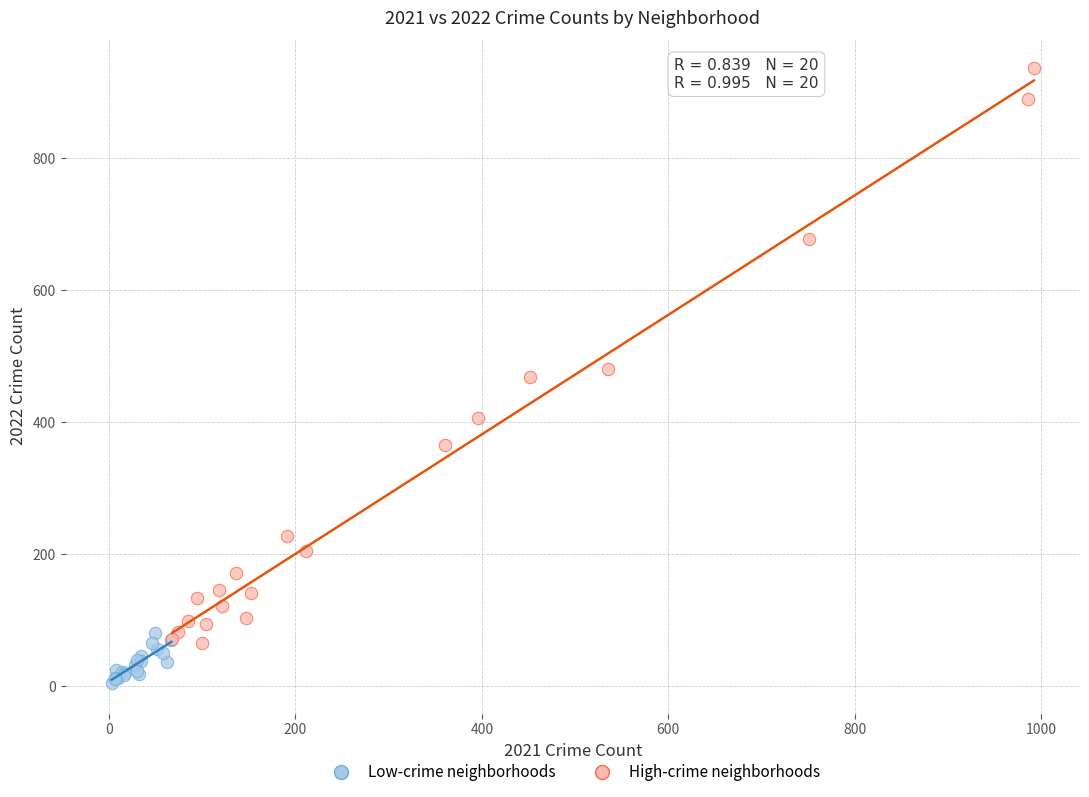

Which series contains the lowest Y value?

Low-crime neighborhoods